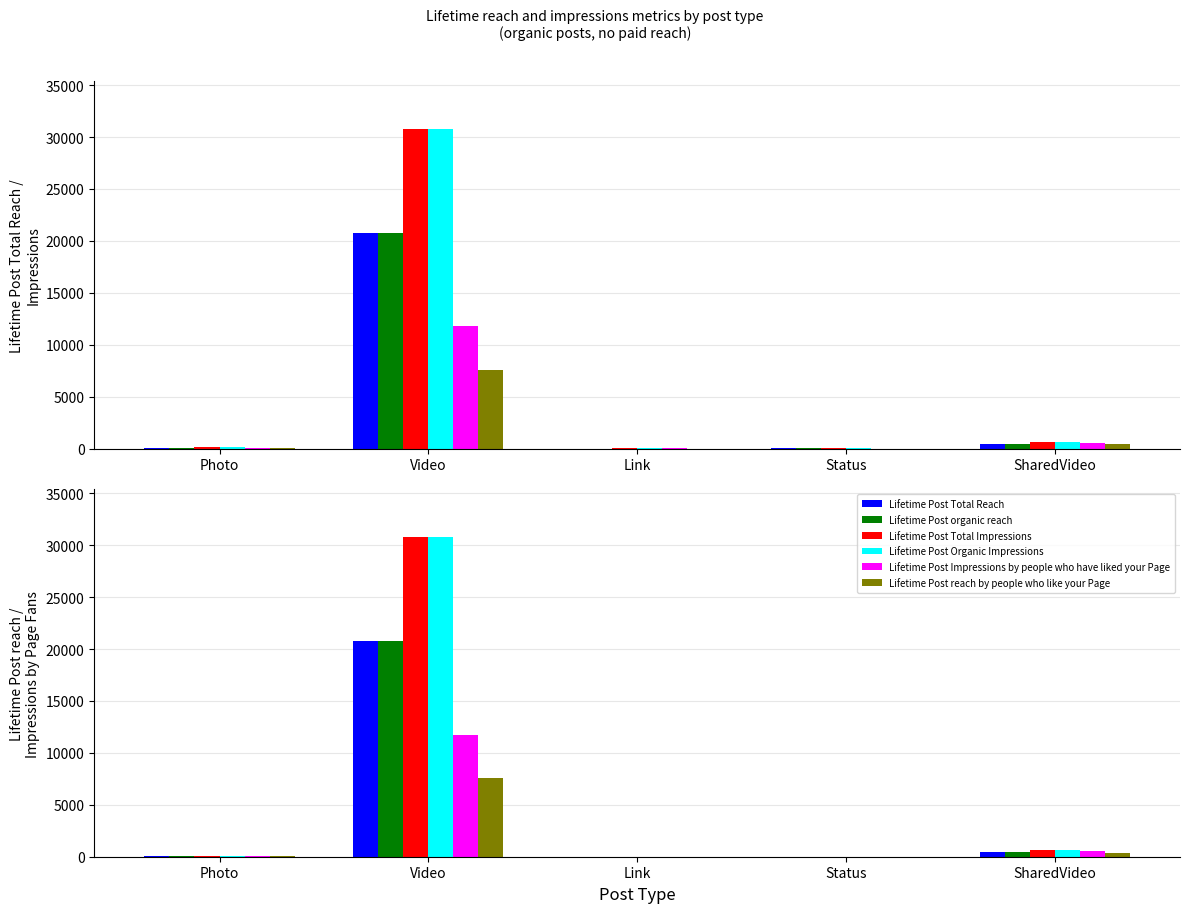

What is the difference between the second highest and second lowest values in the Lifetime Post Total Impressions series?

634